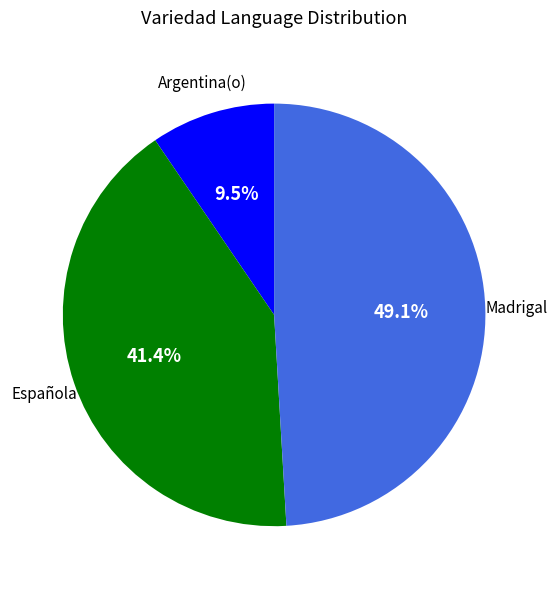

How many segments does this pie chart have?

3